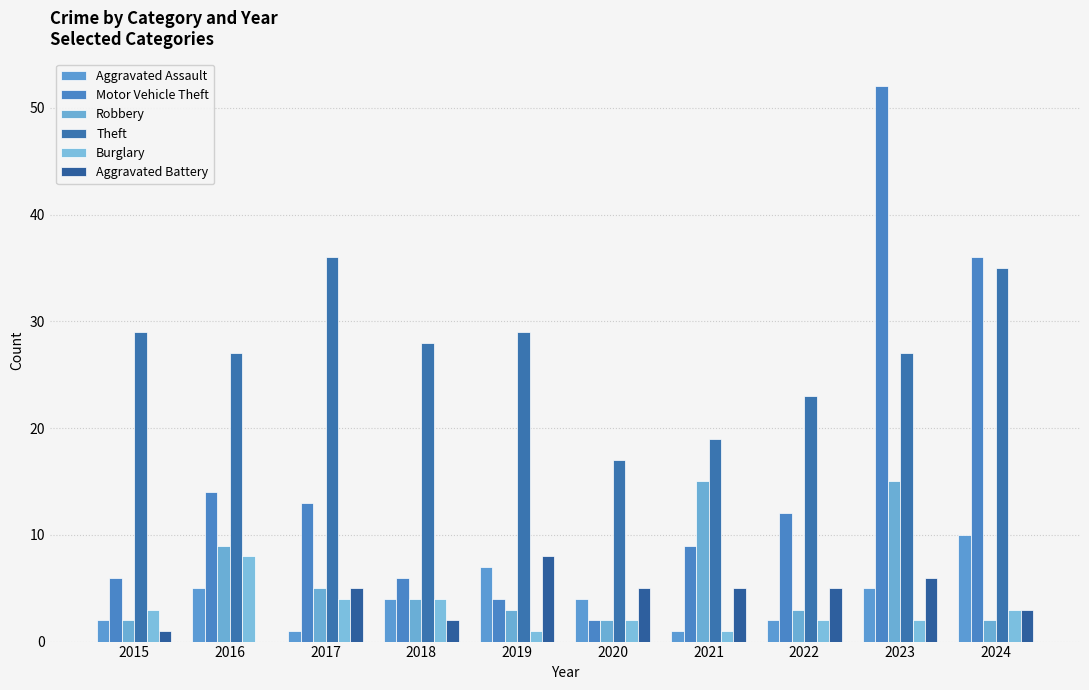

Does the chart contain stacked bars?

No